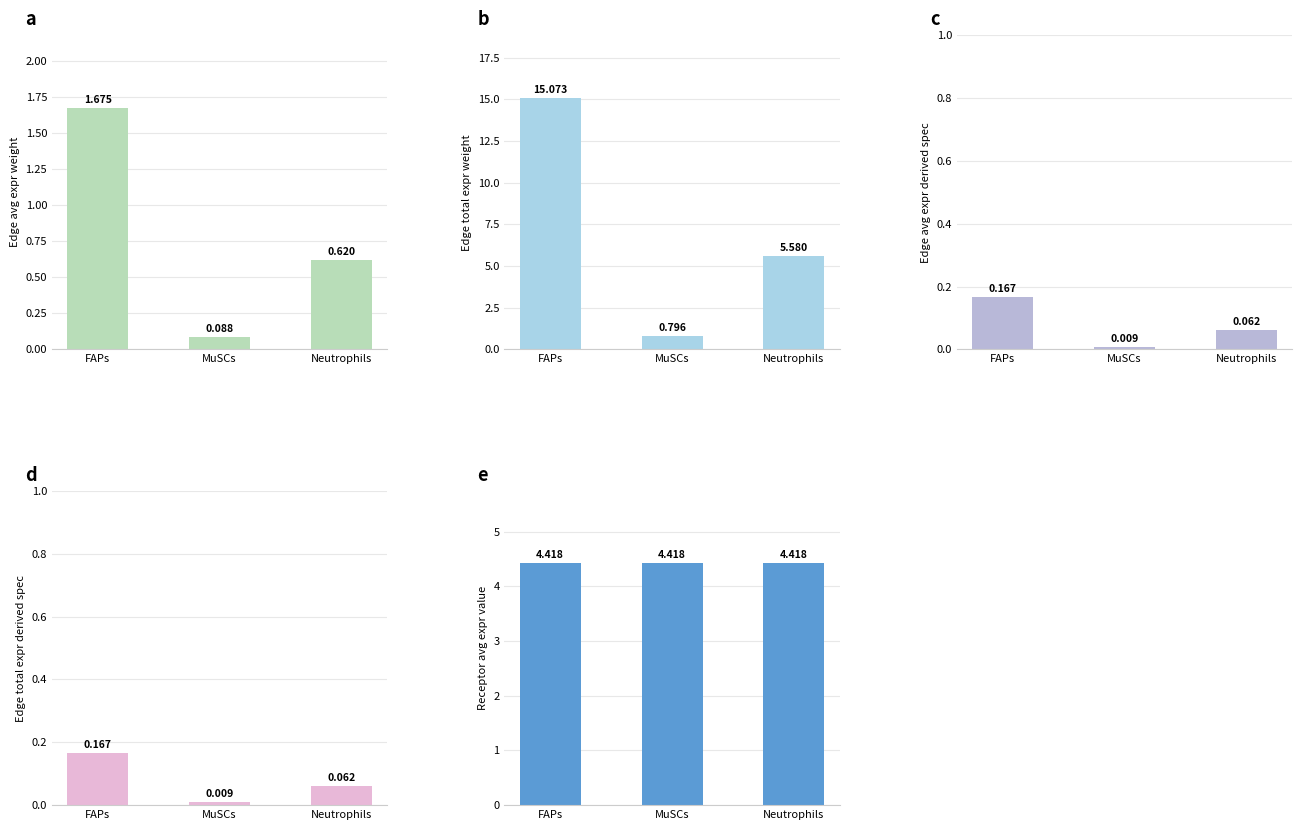

Is the value of Edge total expression derived specificity at Neutrophils greater than the value of Edge average expression weight at FAPs?

No